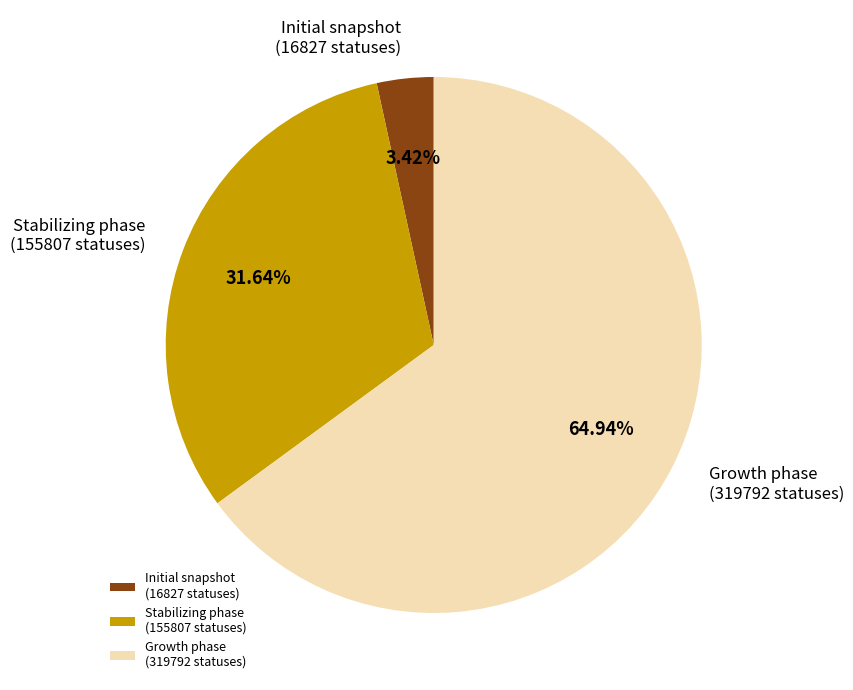

Is there any slice that represents more than half of the pie?

Yes